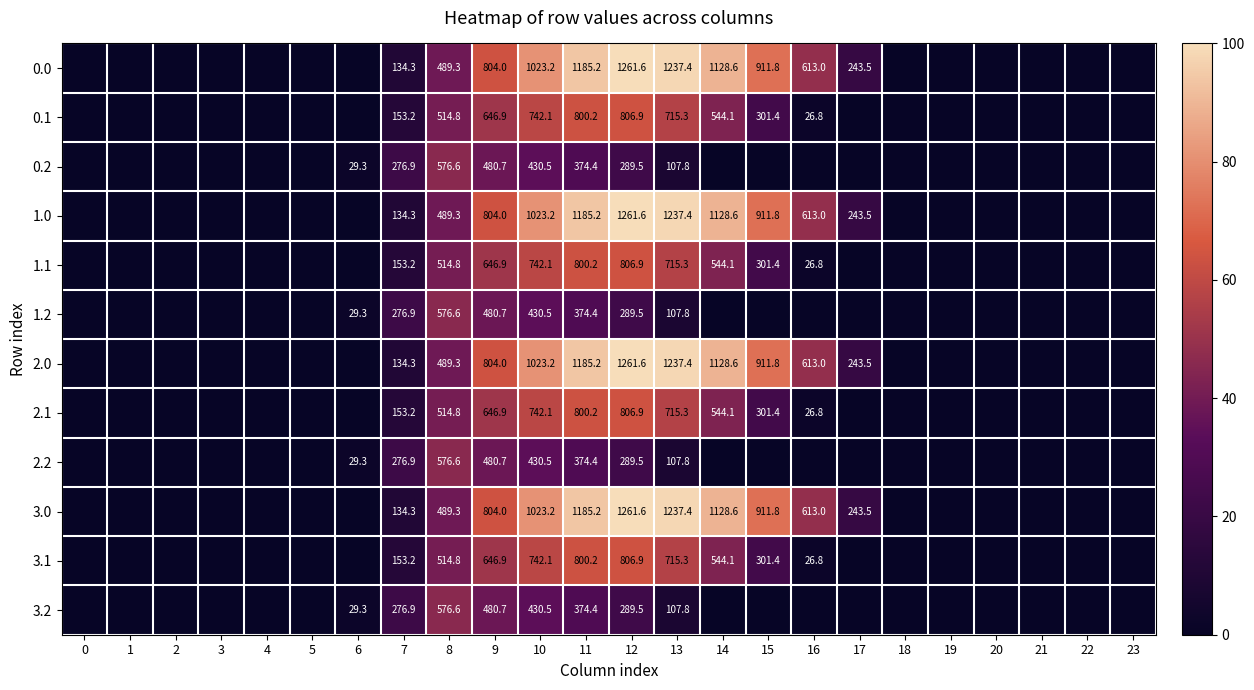

What is the difference between the 0.0 values at 13 and 11?

52.2